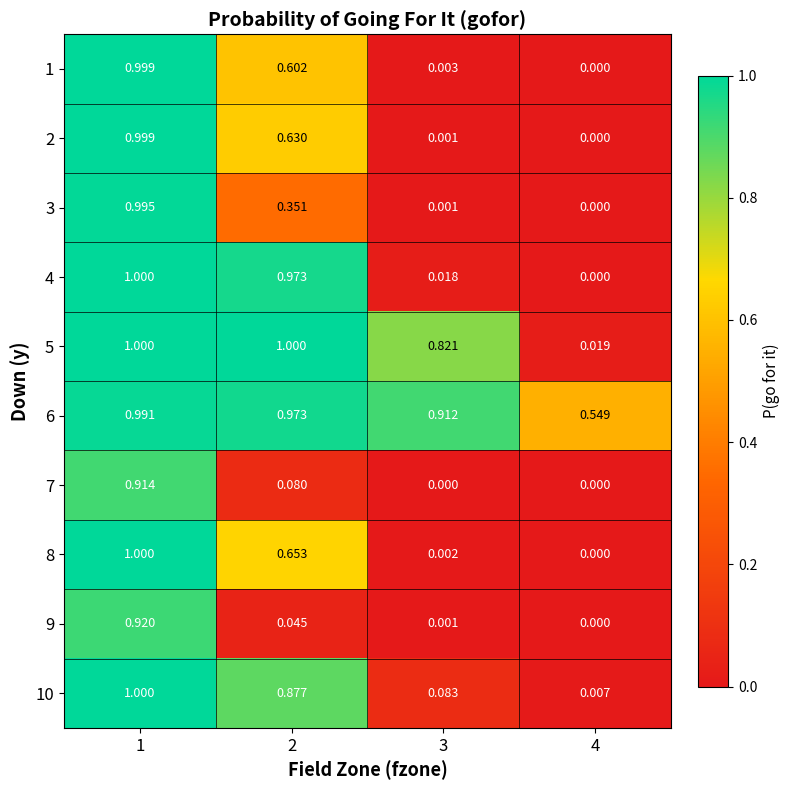

Is the value of 4 at 2 greater than the value of 2 at 4?

Yes